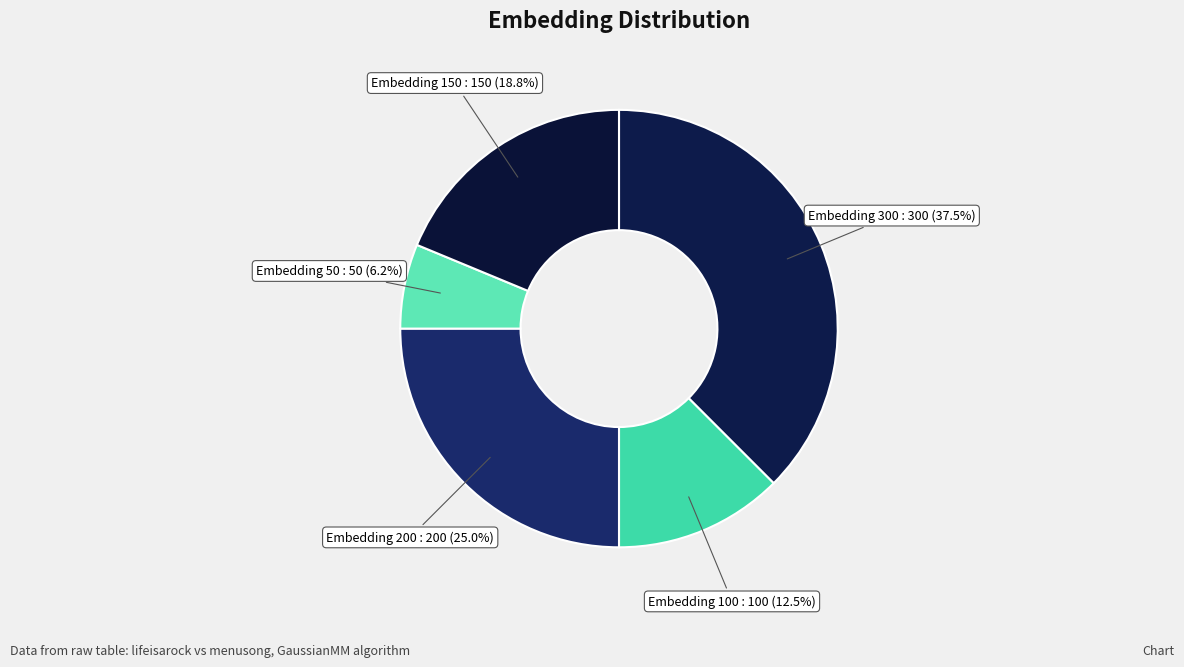

How many slices are in this pie chart?

5